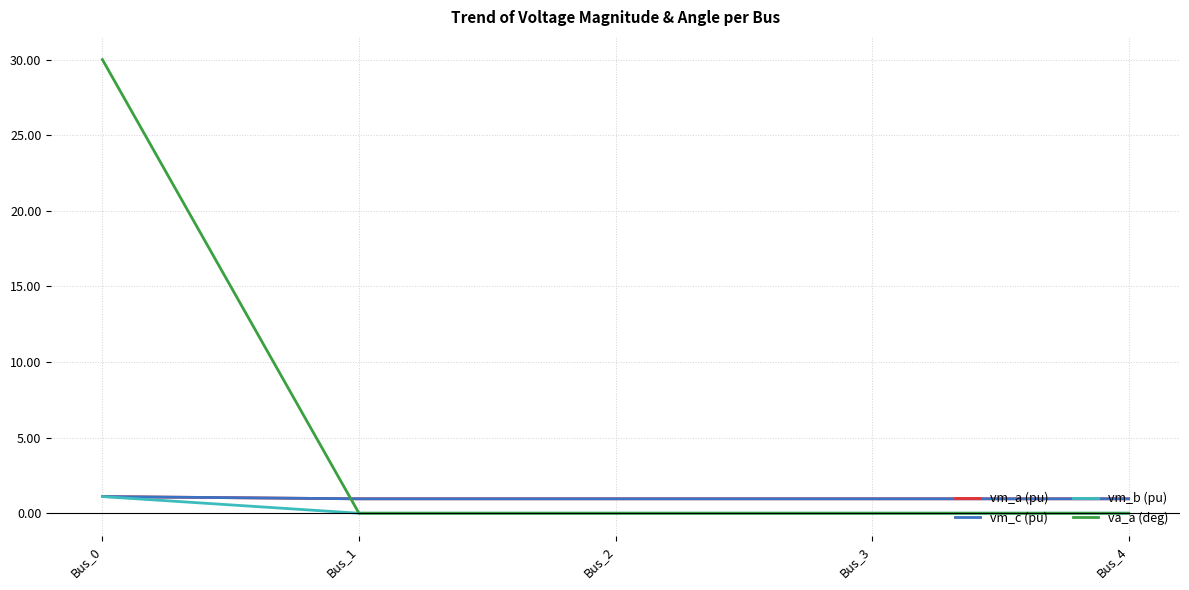

The vm_a (pu) series shows 1.1 at Bus_0. True or false?

True